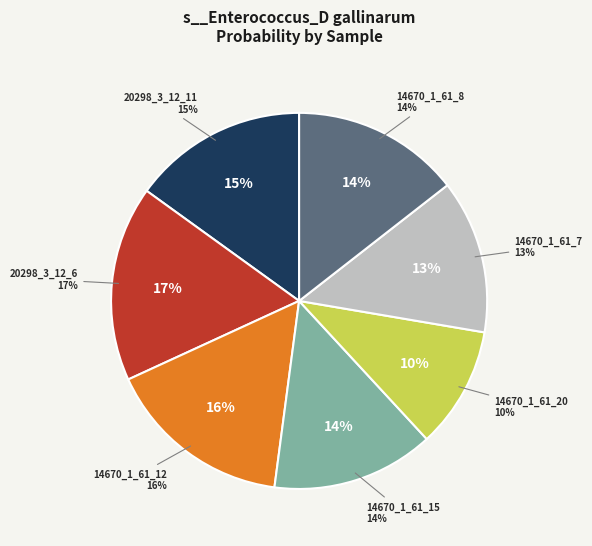

To the nearest percent, what portion does label_20298_3_12_6.fasta represent?

17%